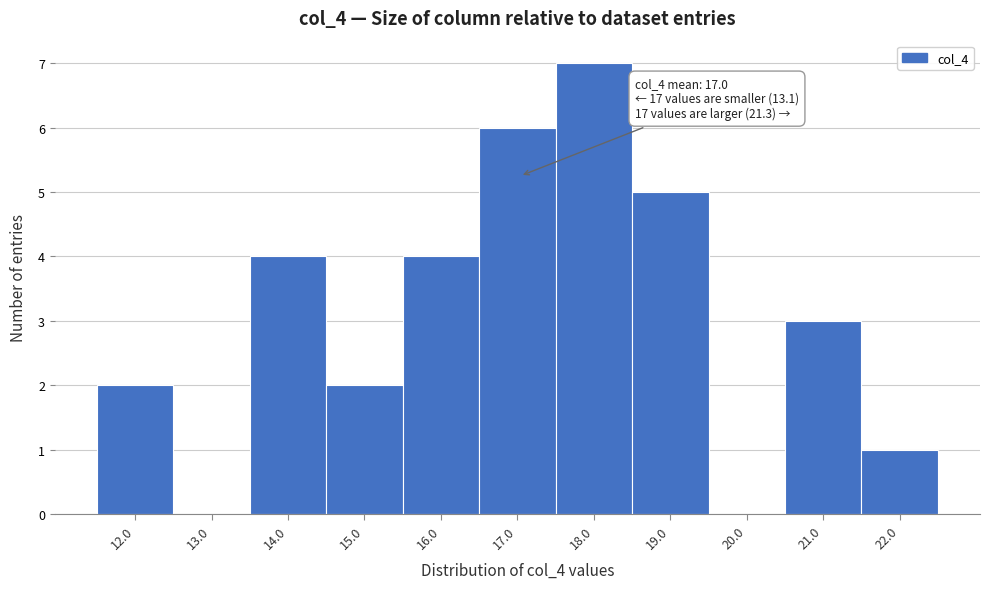

Over which range of the x-axis is the bar tallest?

17.5 to 18.5